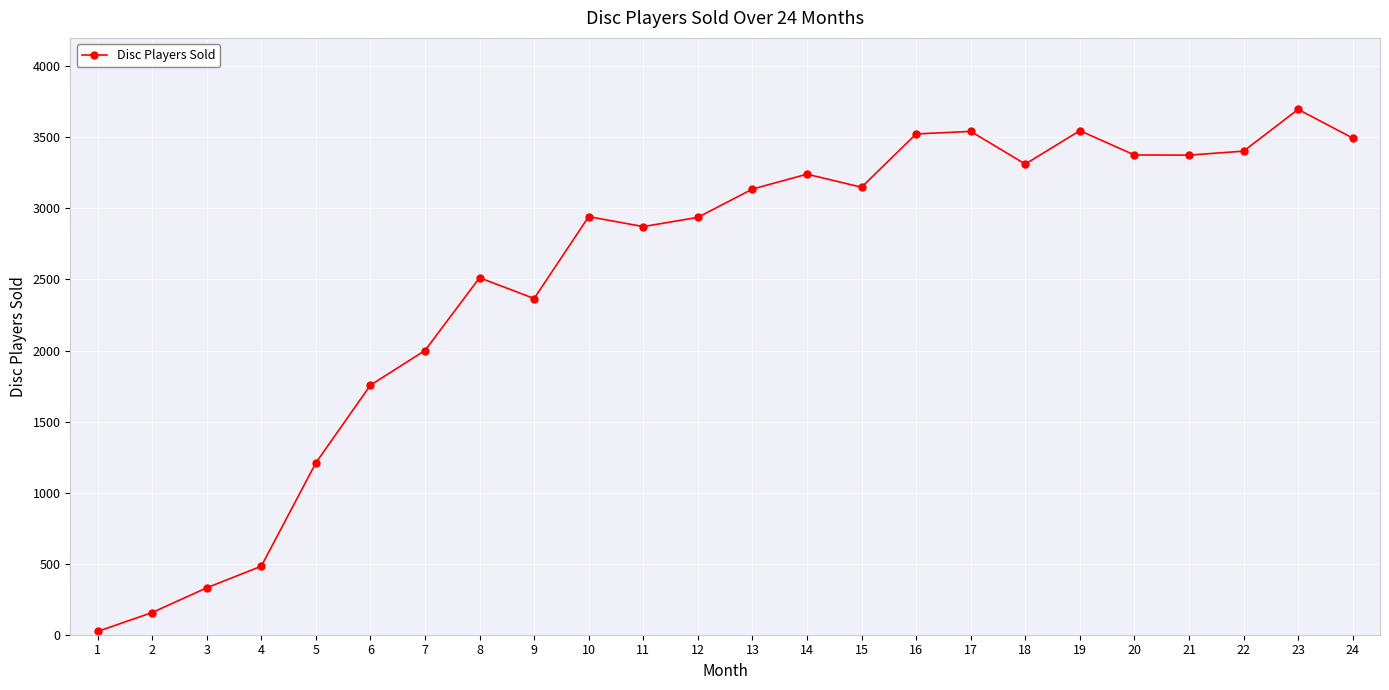

What is the difference between the maximum and minimum values?

3674